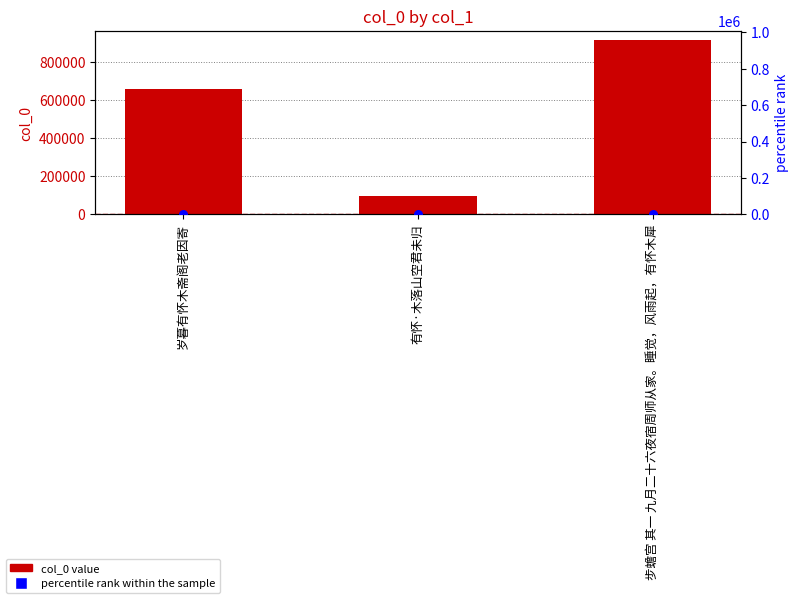

Which series contains the lowest Y value?

percentile rank within the sample